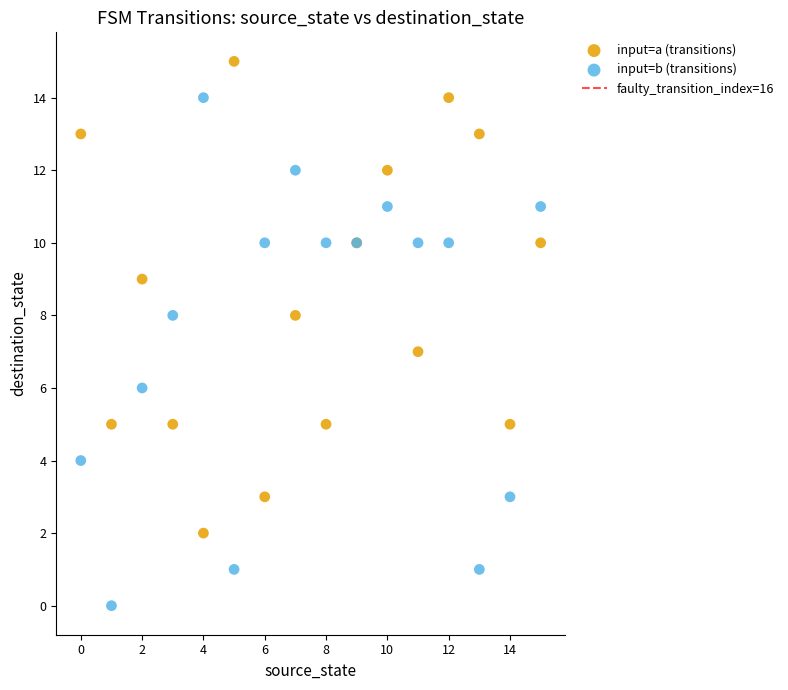

Which series reaches the minimum Y coordinate?

input=b (transitions)